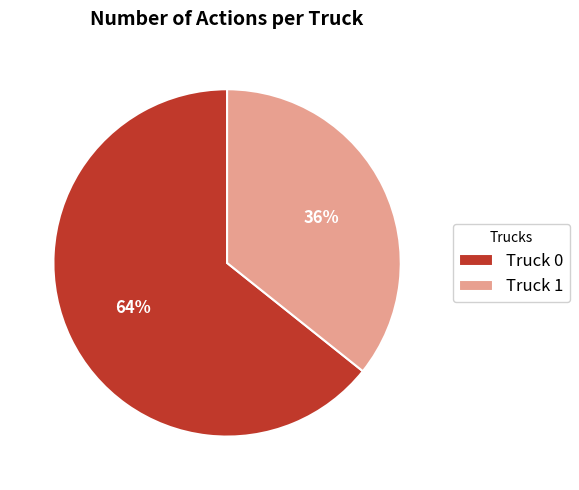

How many segments does this pie chart have?

2